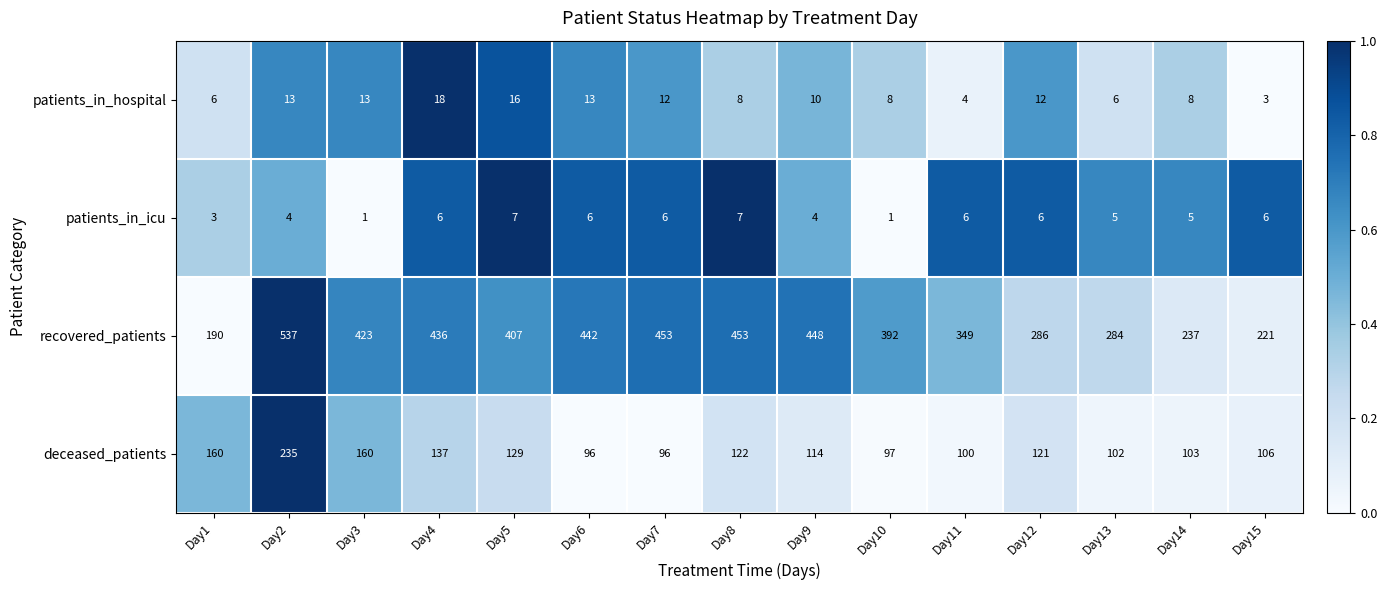

Is it true that patients_in_icu equals 6 at Day15?

True